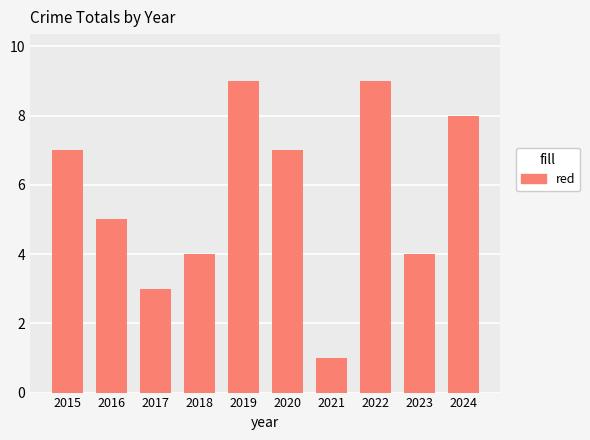

Count the values in the range 4 to 8.

6